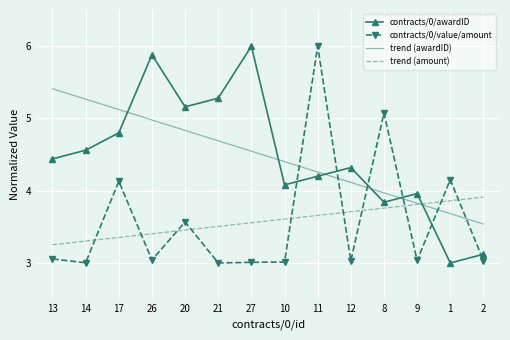

What position from the left is 8?

11